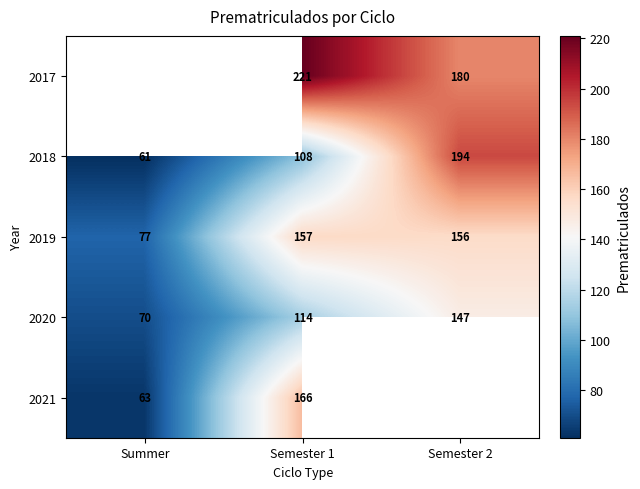

Rank the series at Semester 1 from highest to lowest value.

2017, 2021, 2019, 2020, 2018